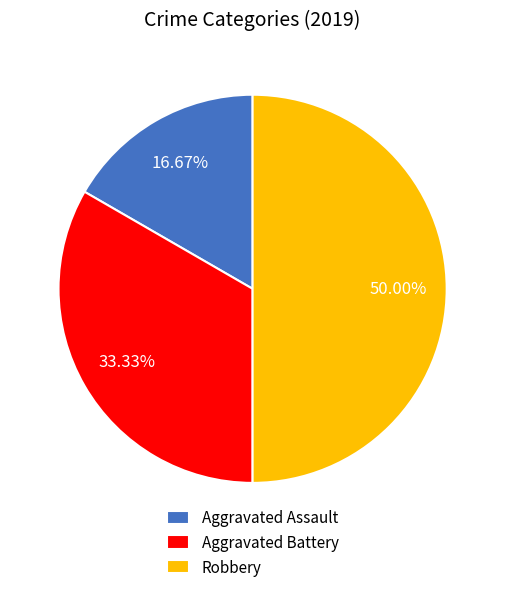

To the nearest percent, what percentage of the pie is Aggravated Assault?

17%